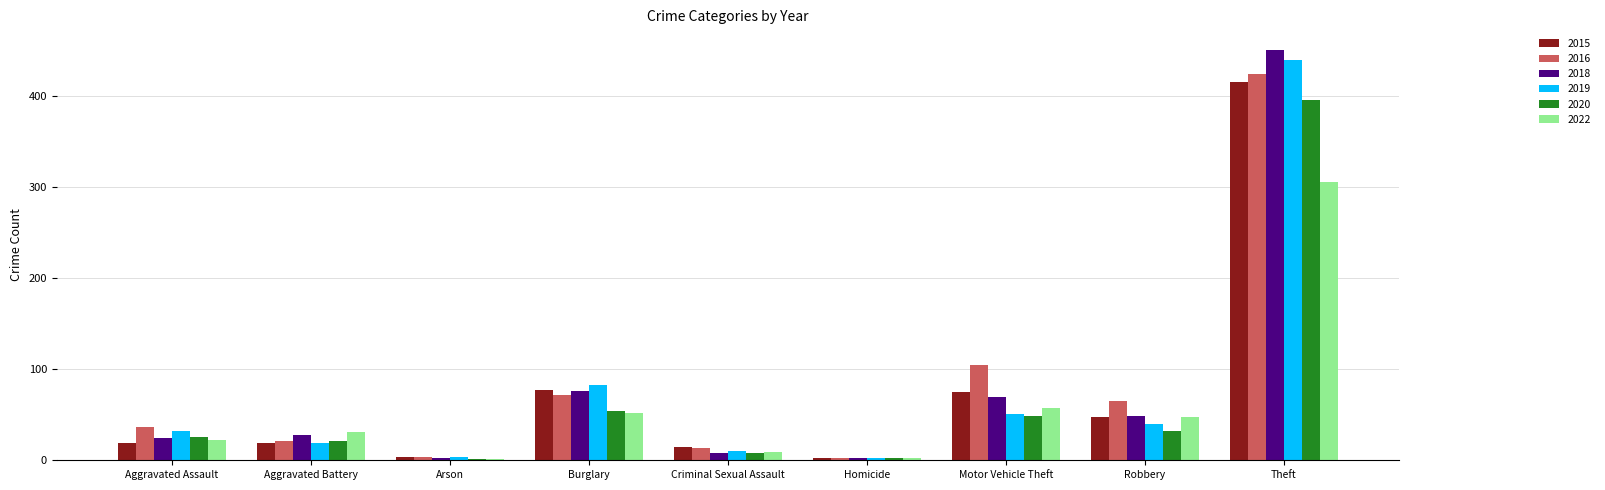

The value of 2018 at Motor Vehicle Theft is 70. True or false?

True